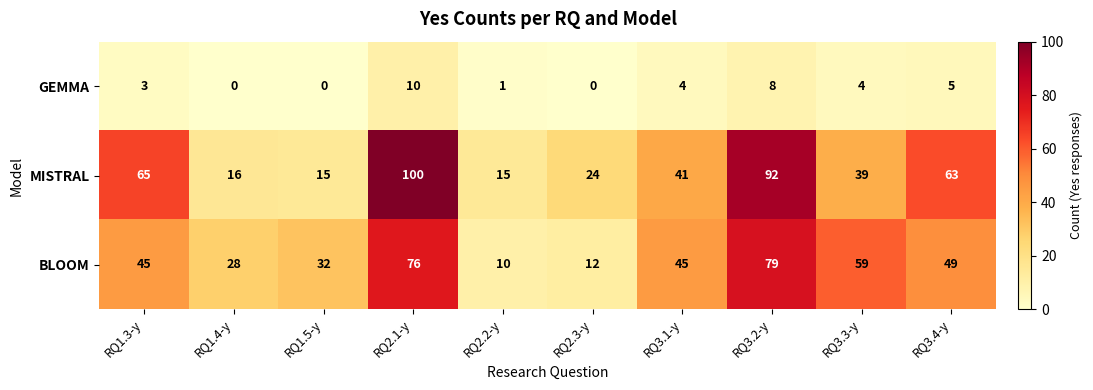

Count the GEMMA values in the range 0 to 5.

8